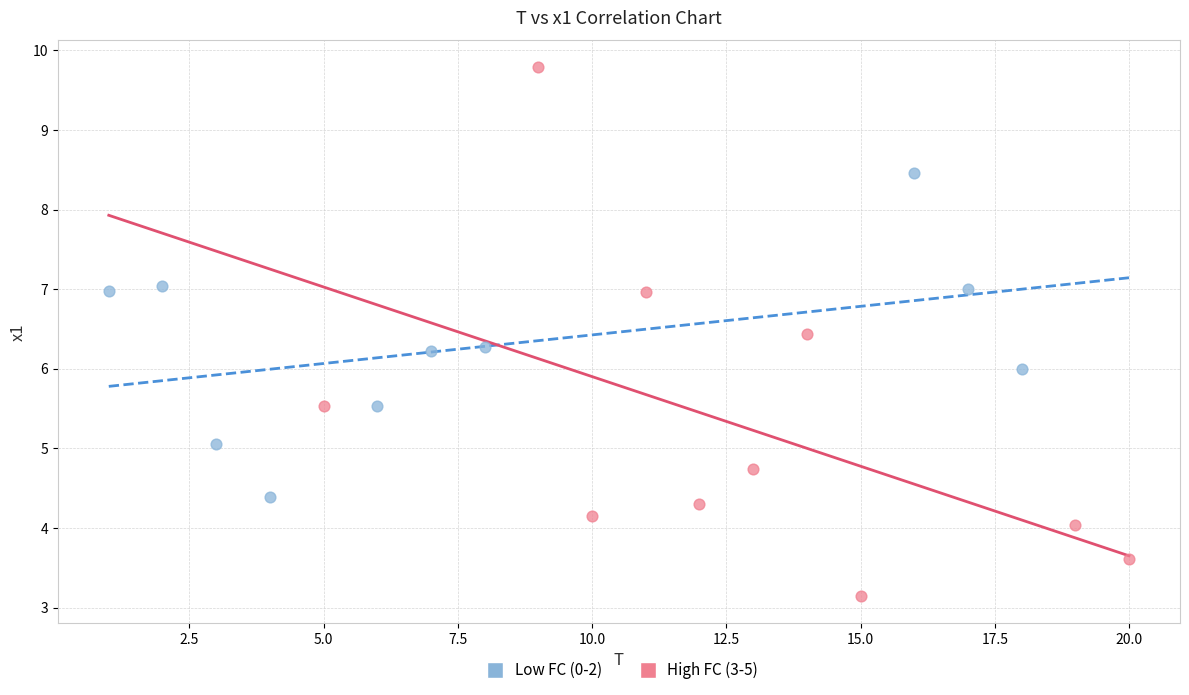

Which series contains the lowest Y value?

High FC (3-5)